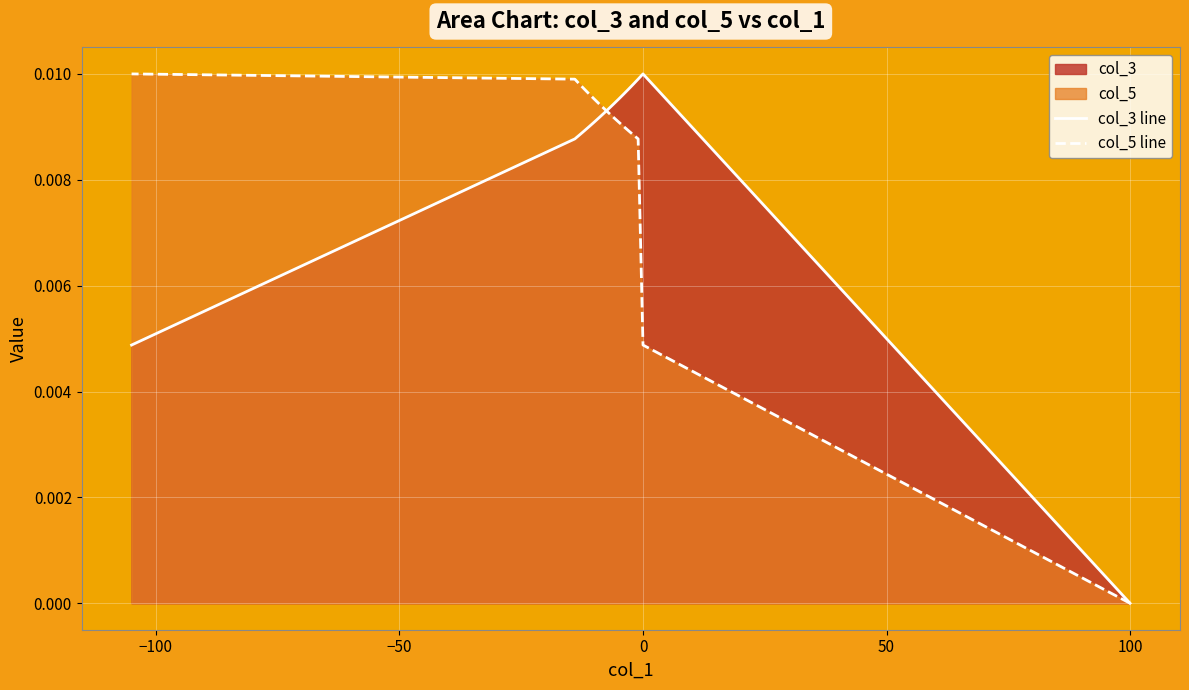

The col_5 line series shows 0.0 at 50. True or false?

False